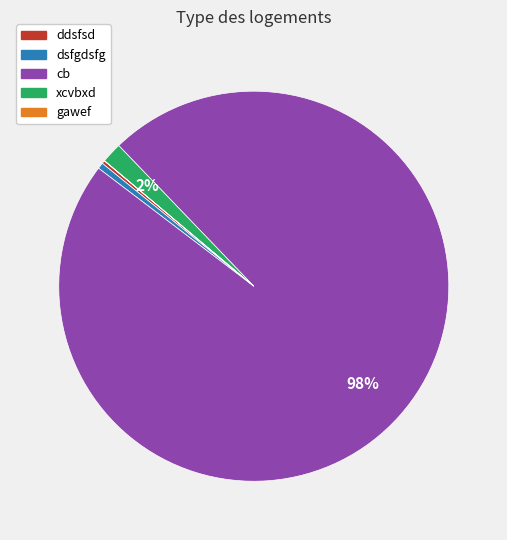

Is there a majority slice in this chart?

Yes